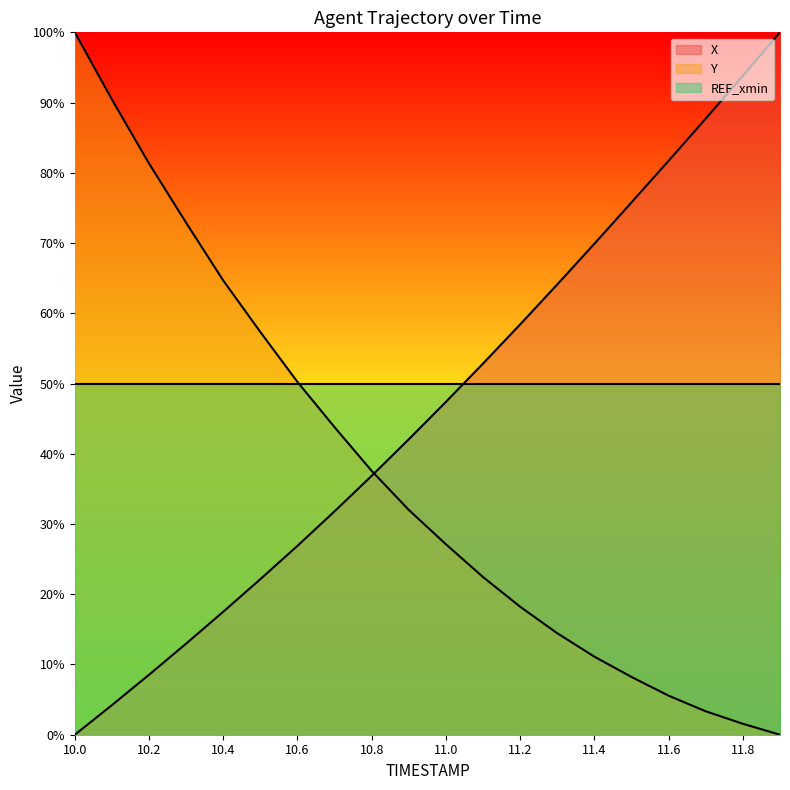

Rank the series by their average value, from lowest to highest.

Y, X, REF_xmin